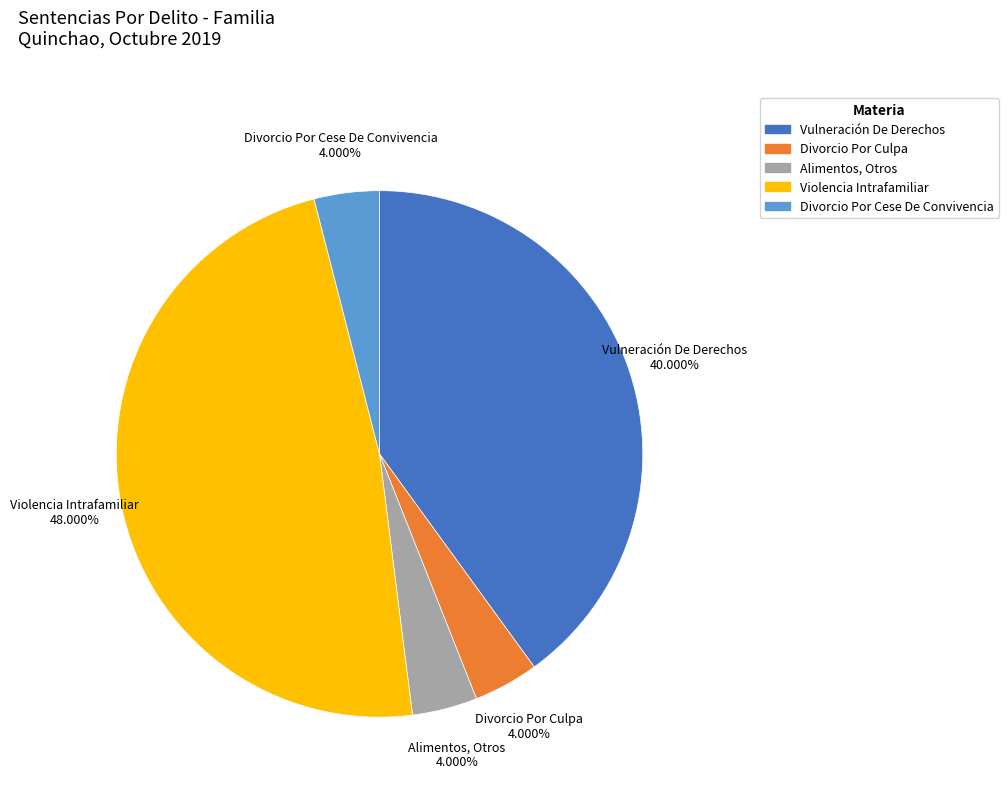

To the nearest percent, what is the average slice percentage?

20%